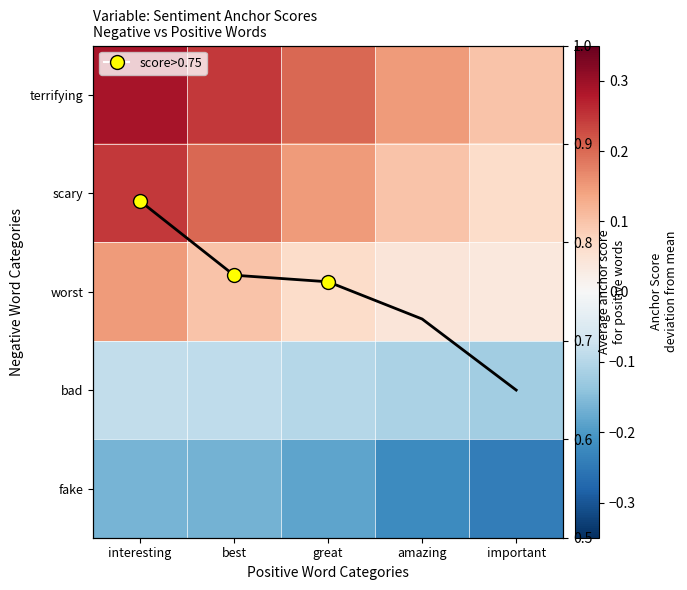

The value of scary at interesting is 0.2. True or false?

True